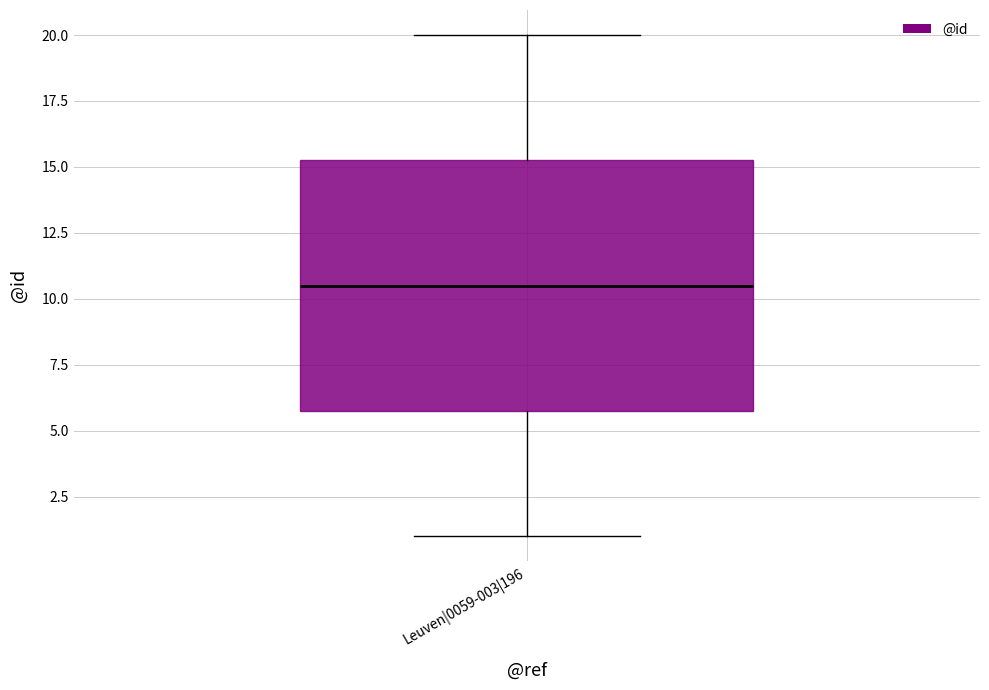

Where does the lower whisker of the box for Leuven|0059-003|196 end on the y-axis? The values are not printed on the chart, so give them approximately, as read against the axis.

1.0